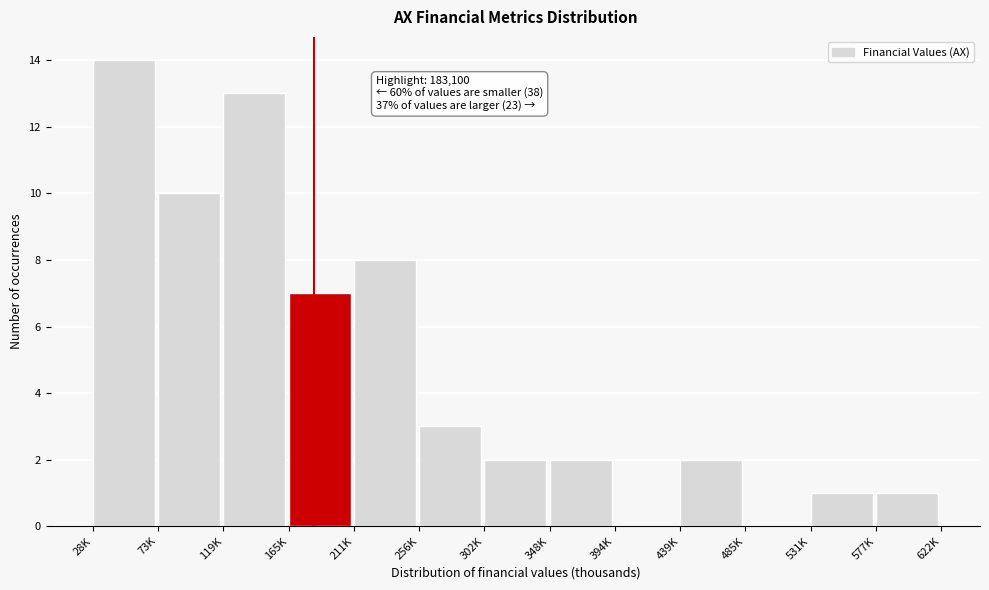

Reading left to right, transcribe all the data shown in this chart.

28K=14	73K=10	119K=13	165K=7	211K=8	256K=3	302K=2	348K=2	394K=0	439K=2	485K=0	531K=1	577K=1